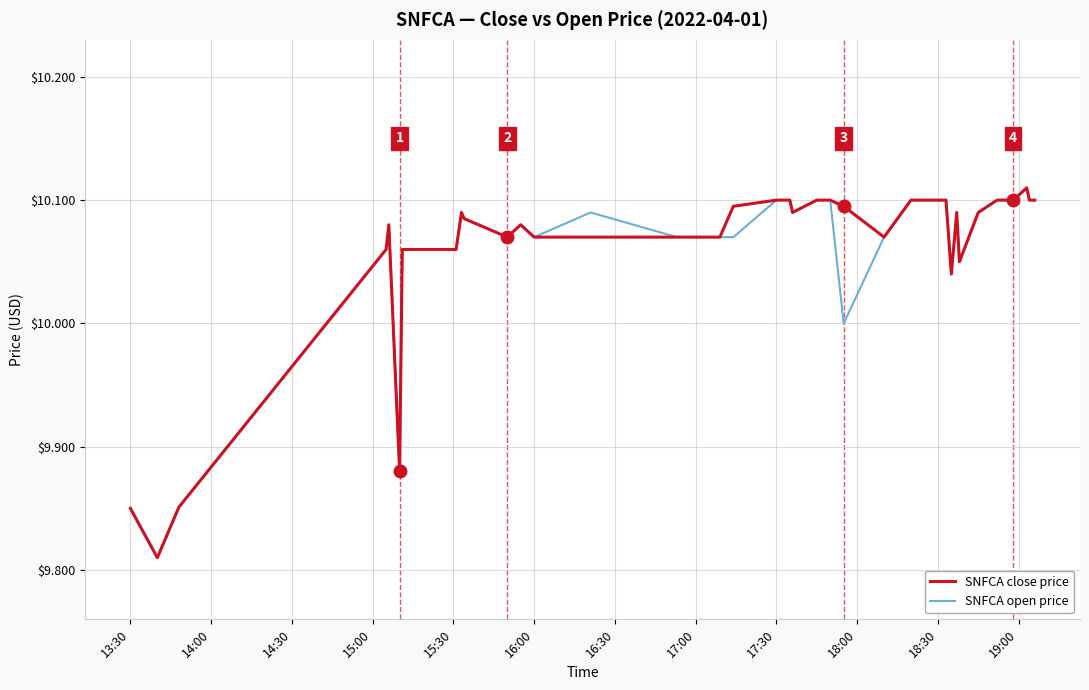

Reading left to right, what are all the values shown in this chart?

SNFCA close price: 9.8	9.8	9.9	10.1	10.1	9.9	10.1	10.1	10.1	10.1	10.1	10.1	10.1	10.1	10.1	10.1	10.1	10.1	10.1	10.1	10.1	10.1	10.1	10.1	10.1	10.1	10.1	10.1	10.1	10.1	10.0	10.1	10.1	10.1	10.1	10.1	10.1	10.1	10.1	10.1
SNFCA open price: 9.8	9.8	9.9	10.1	10.1	9.9	10.1	10.1	10.1	10.1	10.1	10.1	10.1	10.1	10.1	10.1	10.1	10.1	10.1	10.1	10.1	10.1	10.1	10.1	10.1	10.1	10.0	10.1	10.1	10.1	10.0	10.1	10.1	10.1	10.1	10.1	10.1	10.1	10.1	10.1